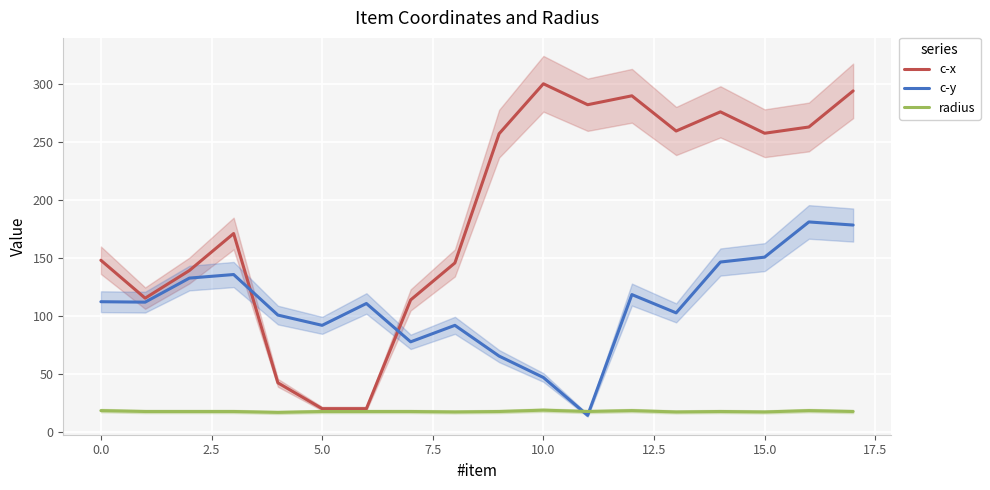

What is the value of the radius point at the 2nd from the left?

17.6